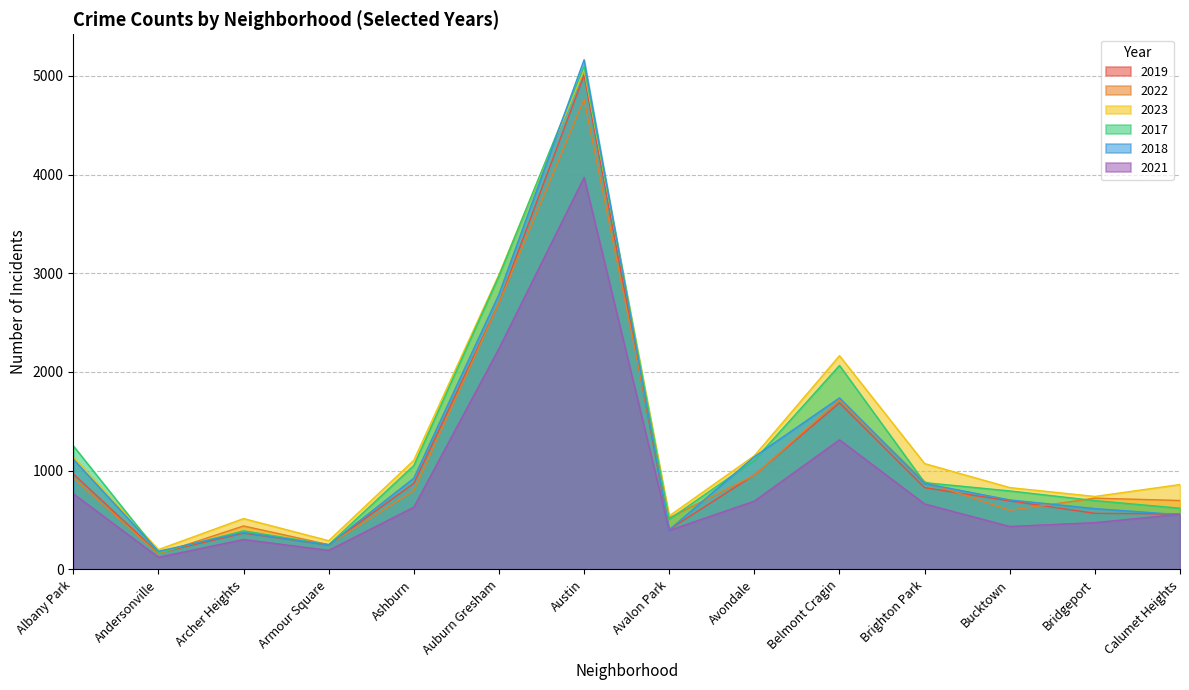

What is the value of the 2022 point at the 9th from the left?

953